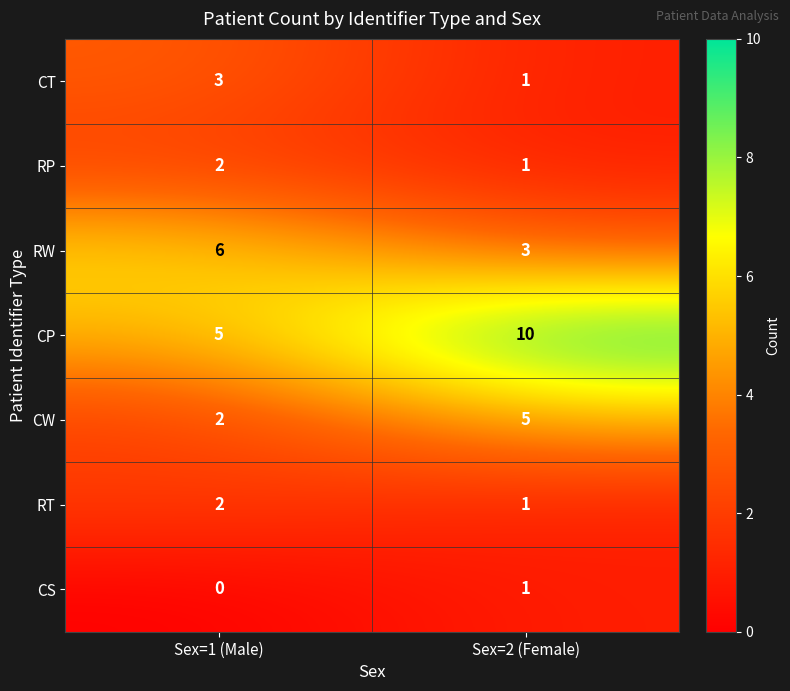

At which category is the sum across all series the highest?

Sex=2 (Female)